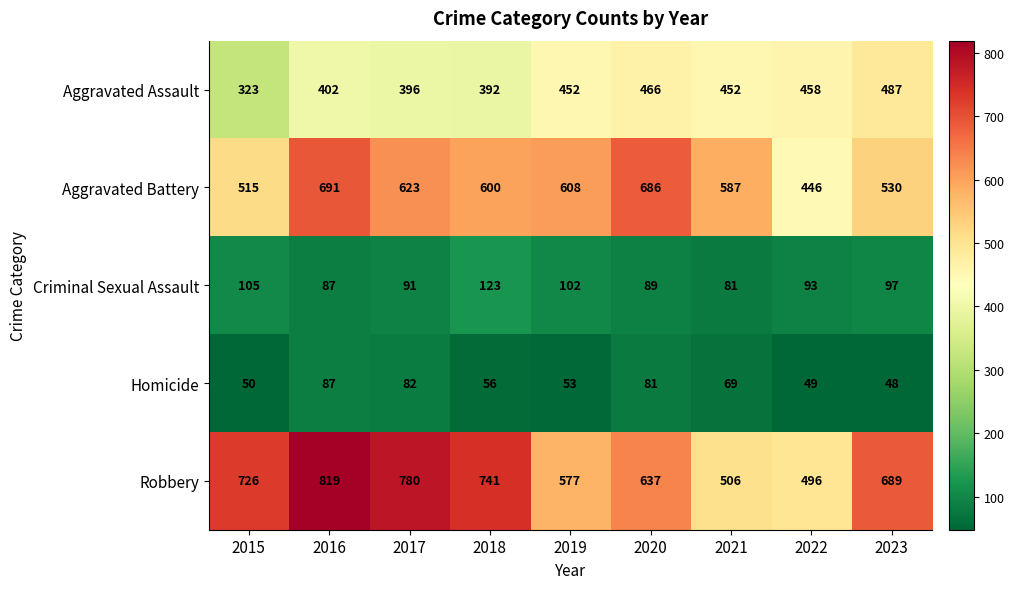

What is the average value of the Criminal Sexual Assault series?

96